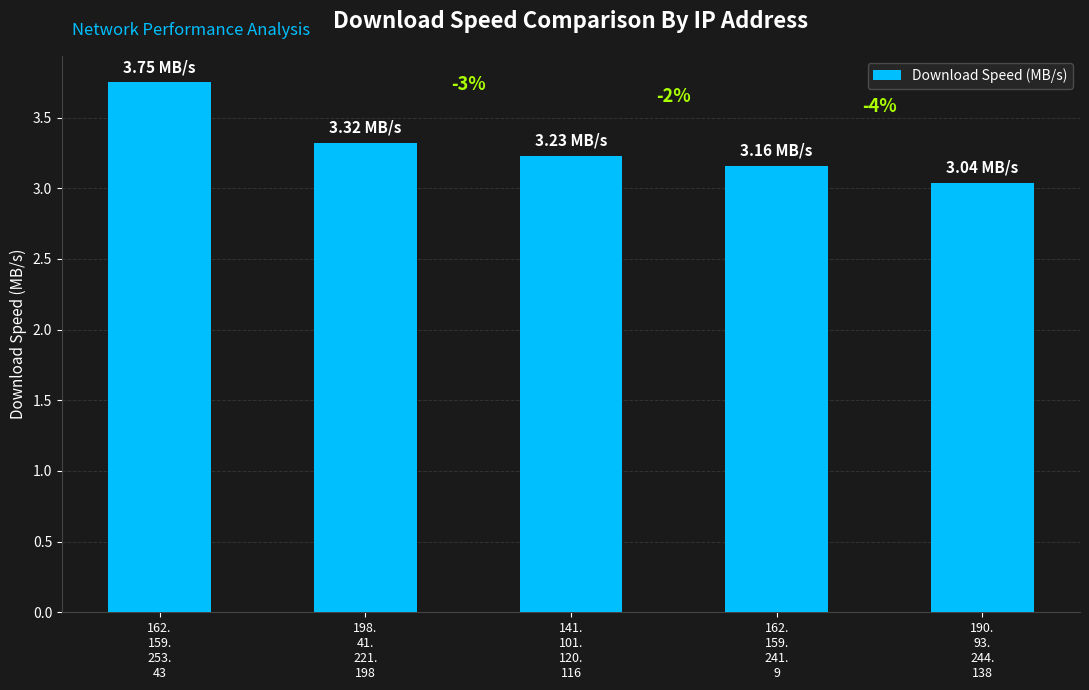

At which category does the chart reach its peak across all series?

162.
159.
253.
43